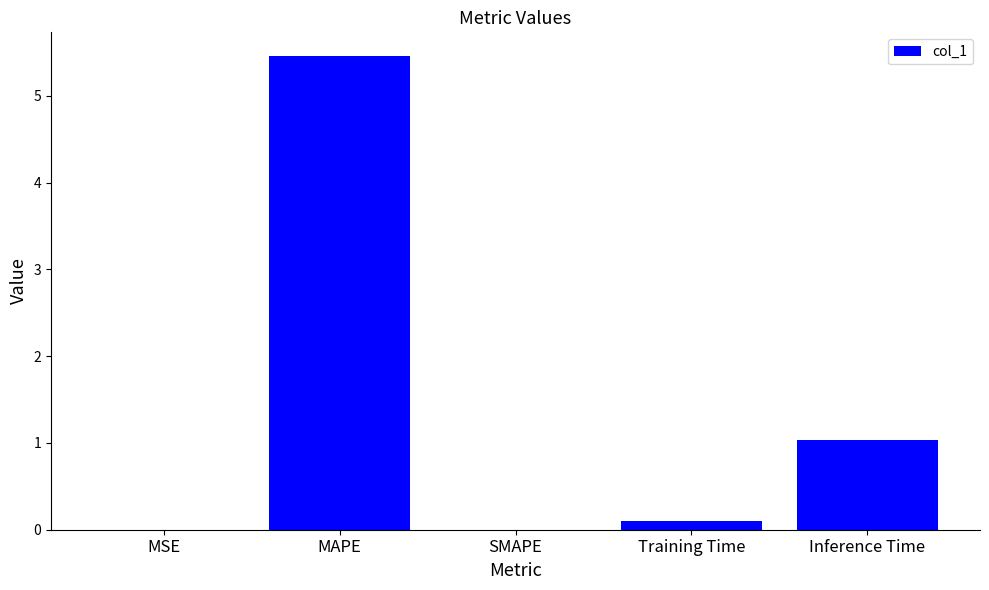

Which category has the highest value across all series?

MAPE